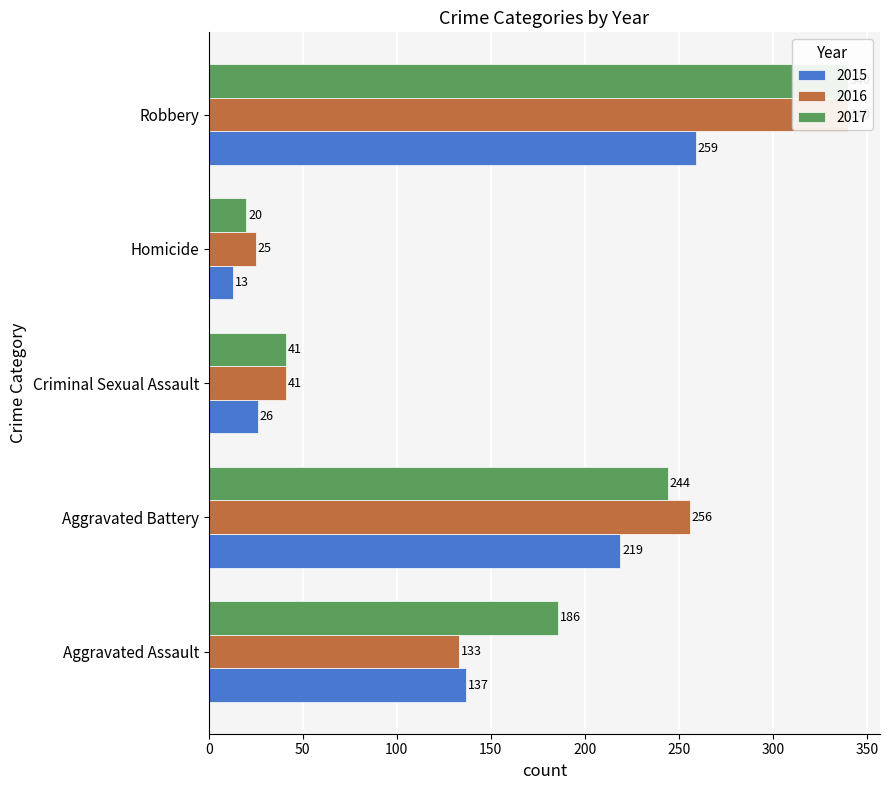

Which series has the widest spread of values?

2017